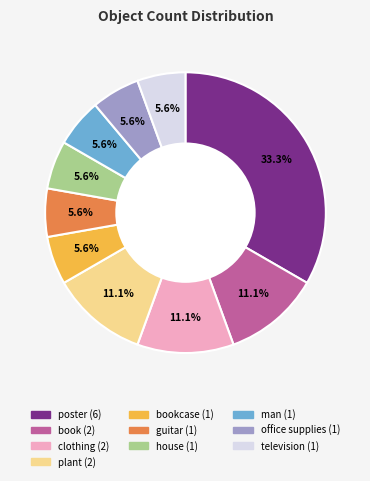

Does any single category account for the majority?

No